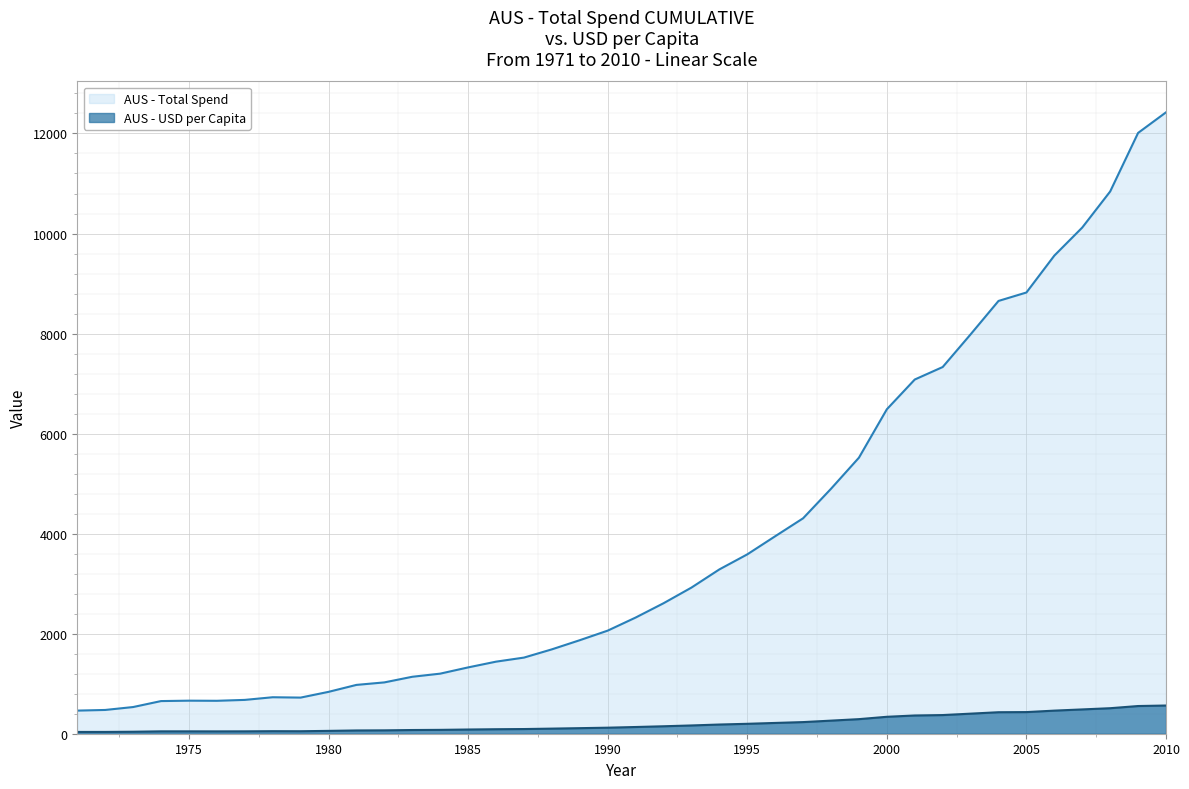

What is the approximate value of TOTAL_SPEND at 1989?

1869.7